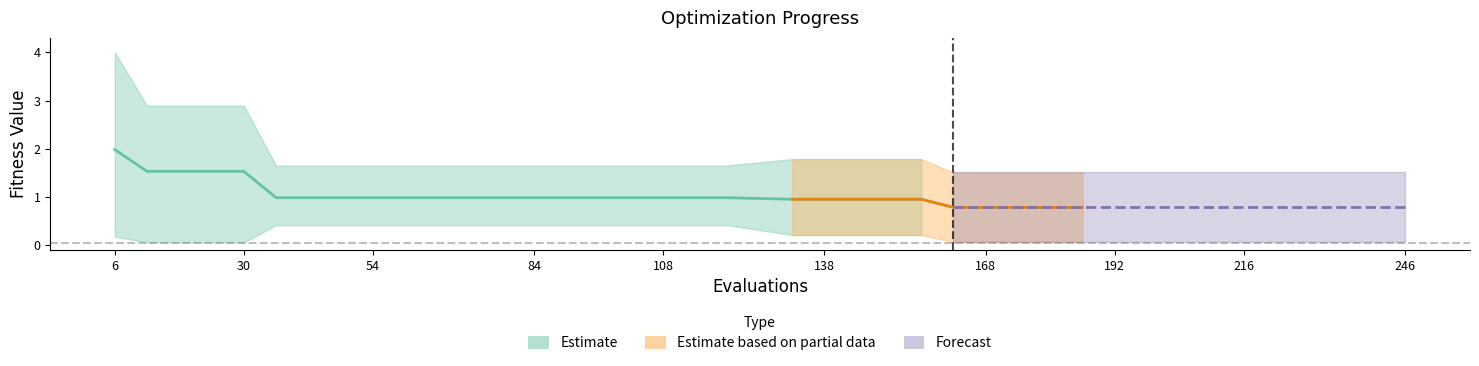

The worst series shows 1.7 at 42. True or false?

True